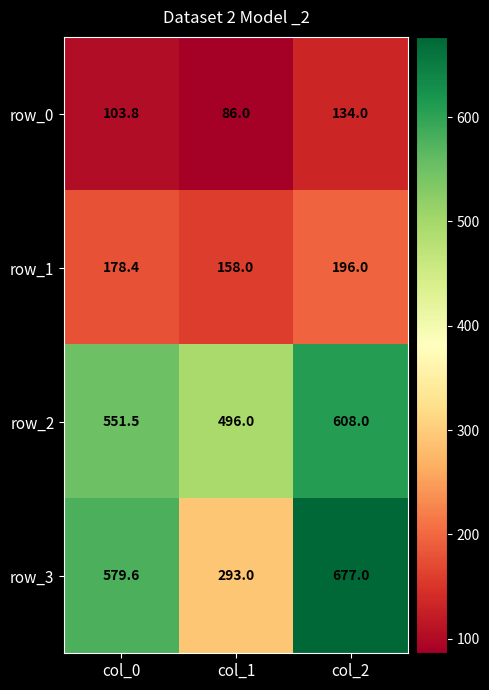

At which category does the chart reach its minimum across all series?

col_1